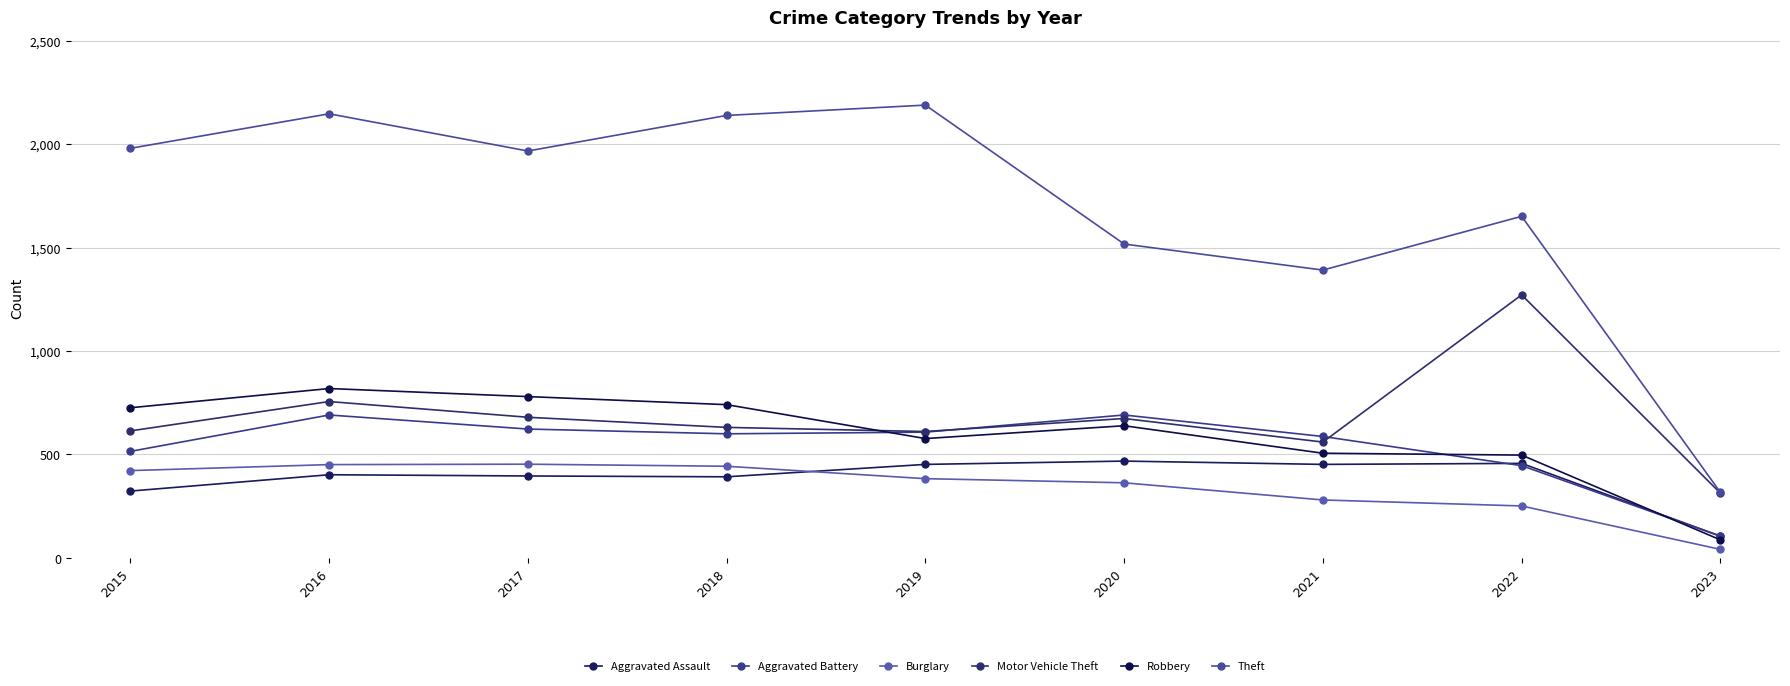

How many categories are shown in the chart?

9